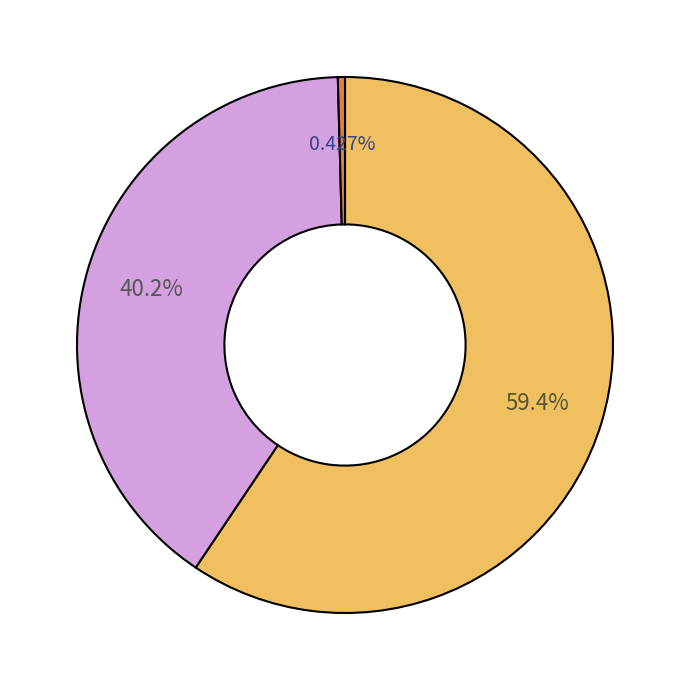

Is there any slice that represents more than half of the pie?

Yes